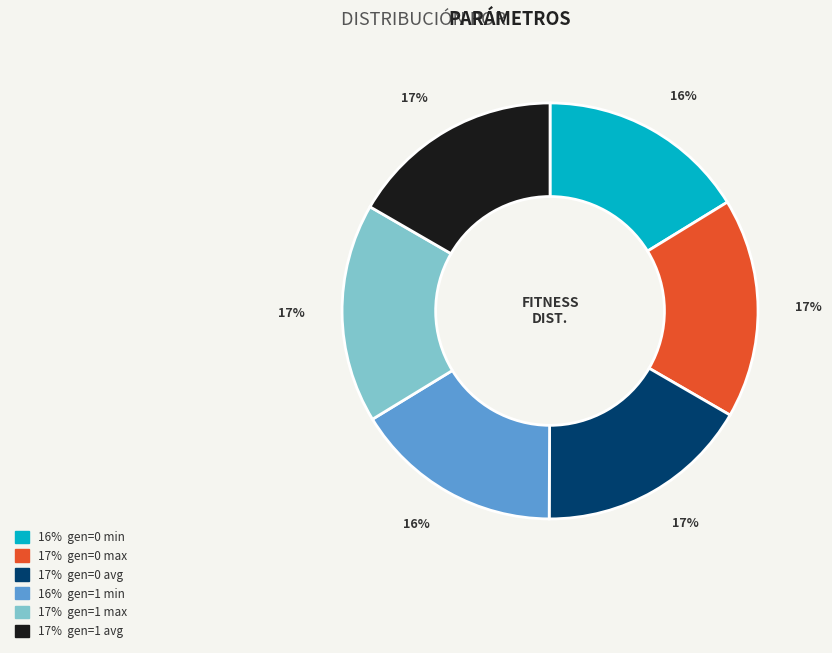

To the nearest percent, what is the average slice percentage?

17%